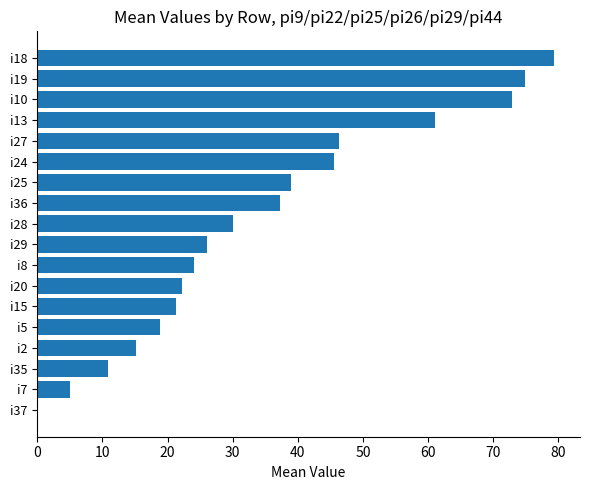

What is the sum of the values at i10 and i8?

96.8